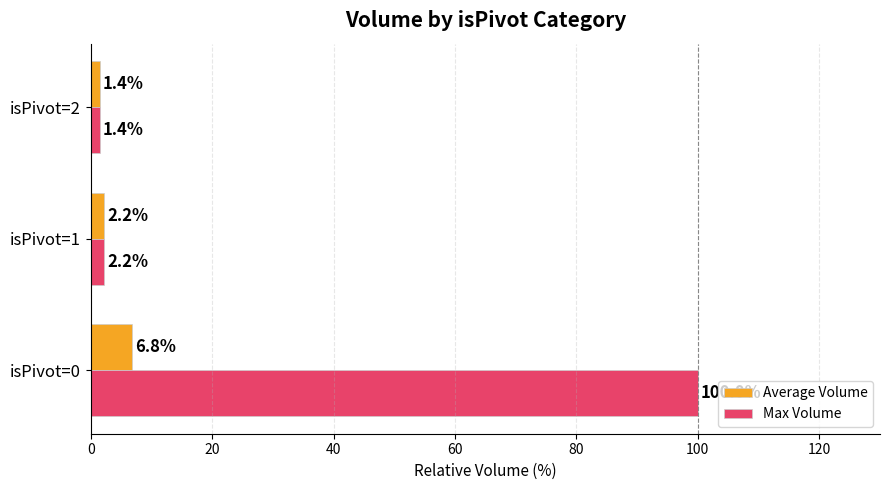

Which series changed the most between isPivot=0 and isPivot=1?

Max Volume